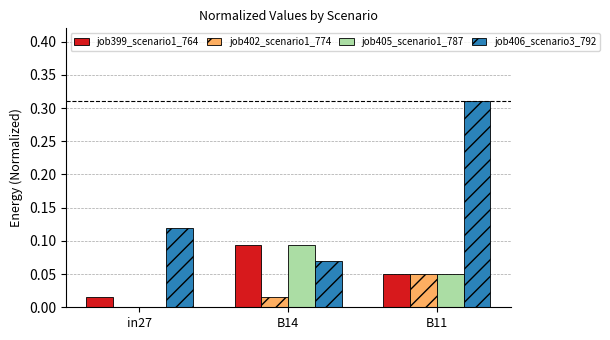

Does the chart contain stacked bars?

No